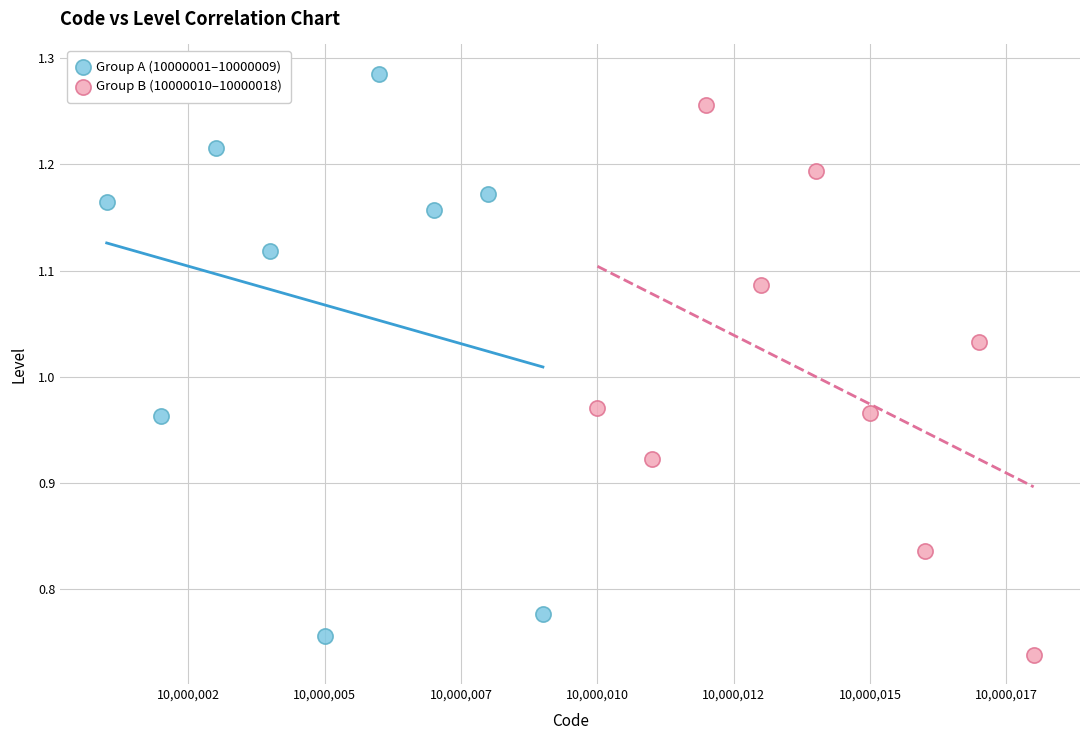

Which series has the widest spread of Y values?

Group A (10000001–10000009)